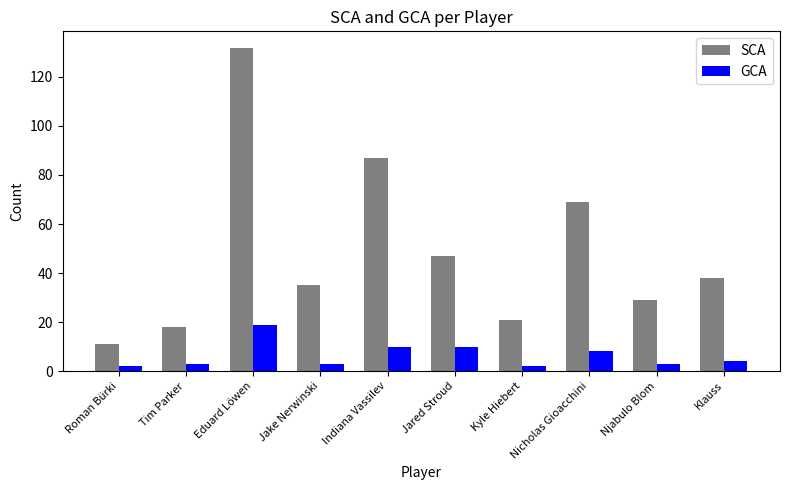

How many groups of bars are there?

10